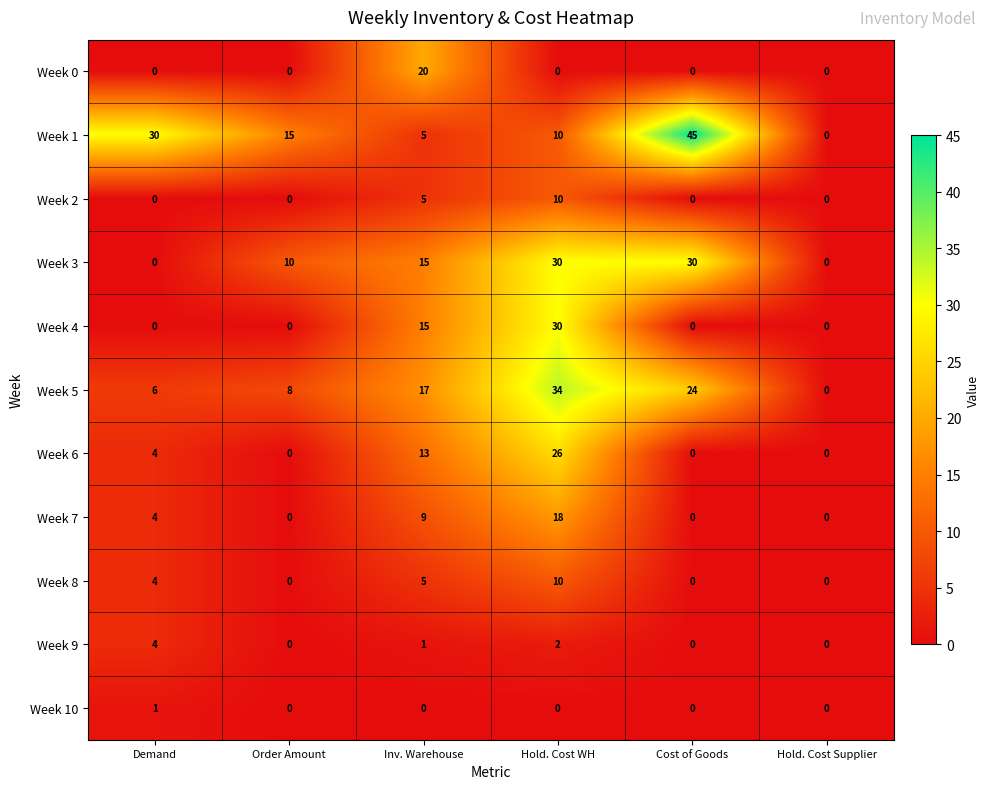

At which category is the sum across all series the highest?

Hold. Cost WH